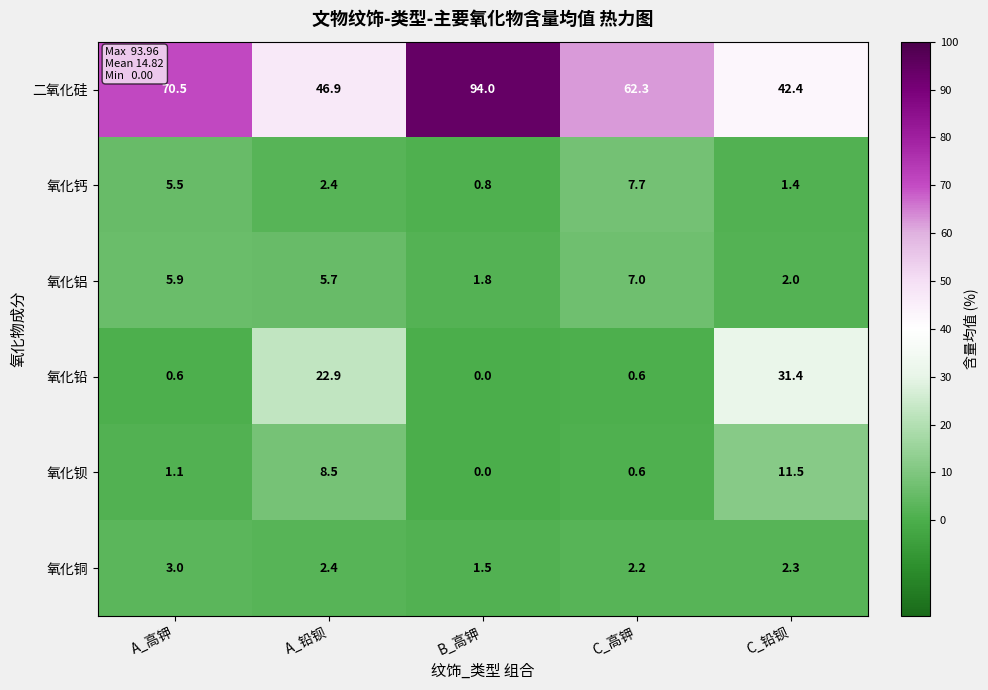

What is the difference between the highest and lowest values at C_高钾?

61.7